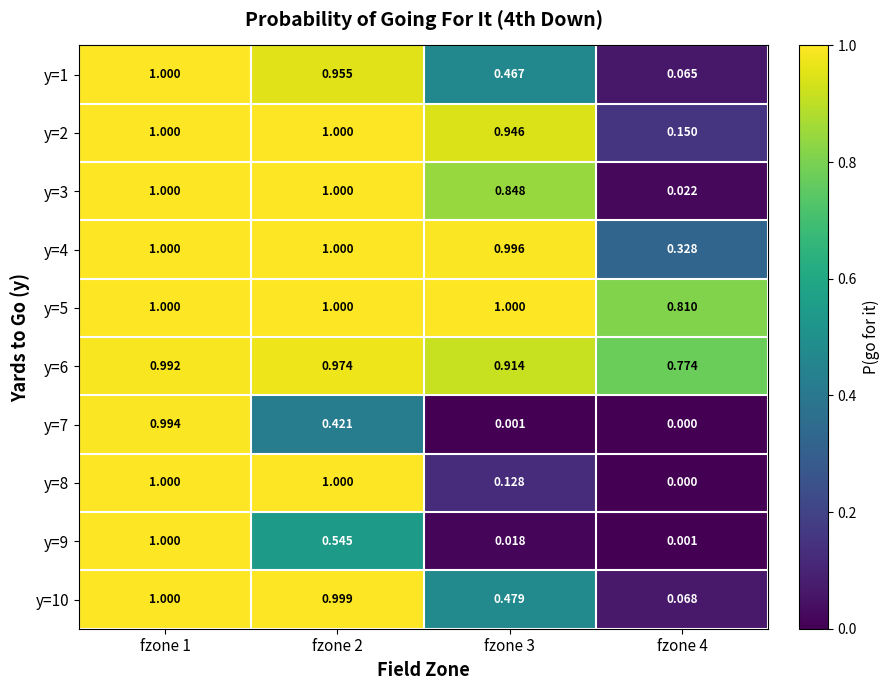

Is the value of y=1 at fzone 2 greater than the value of y=10 at fzone 1?

No